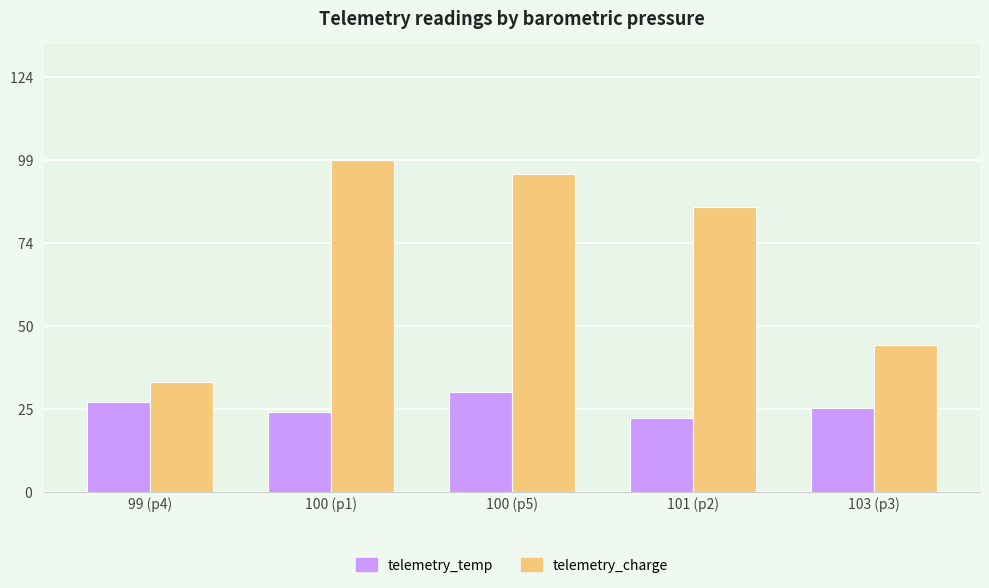

The telemetry_charge series shows 99 at 100 (p1). True or false?

True